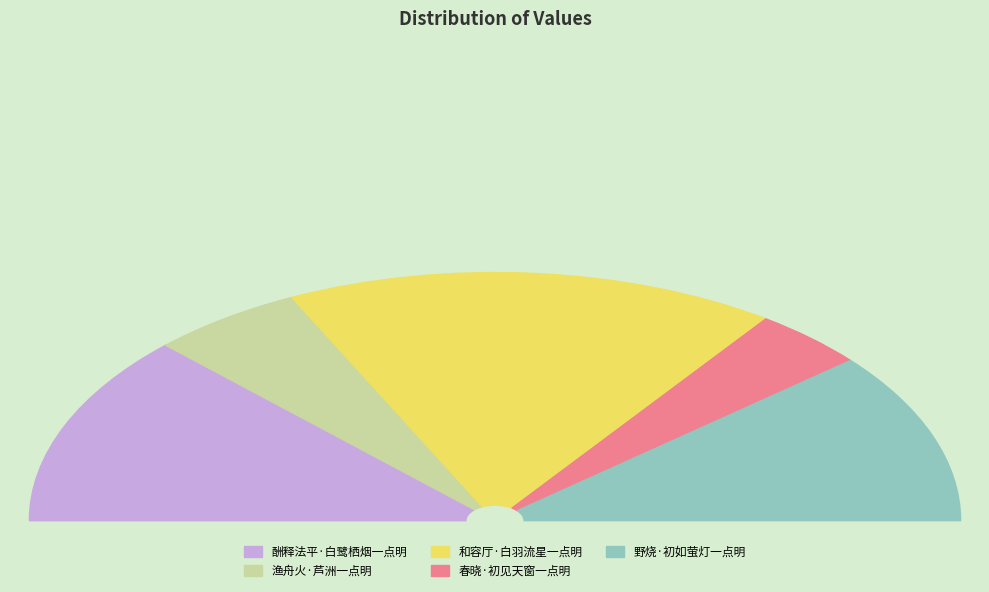

To the nearest percent, what is the difference between the largest and smallest slice percentages?

26%